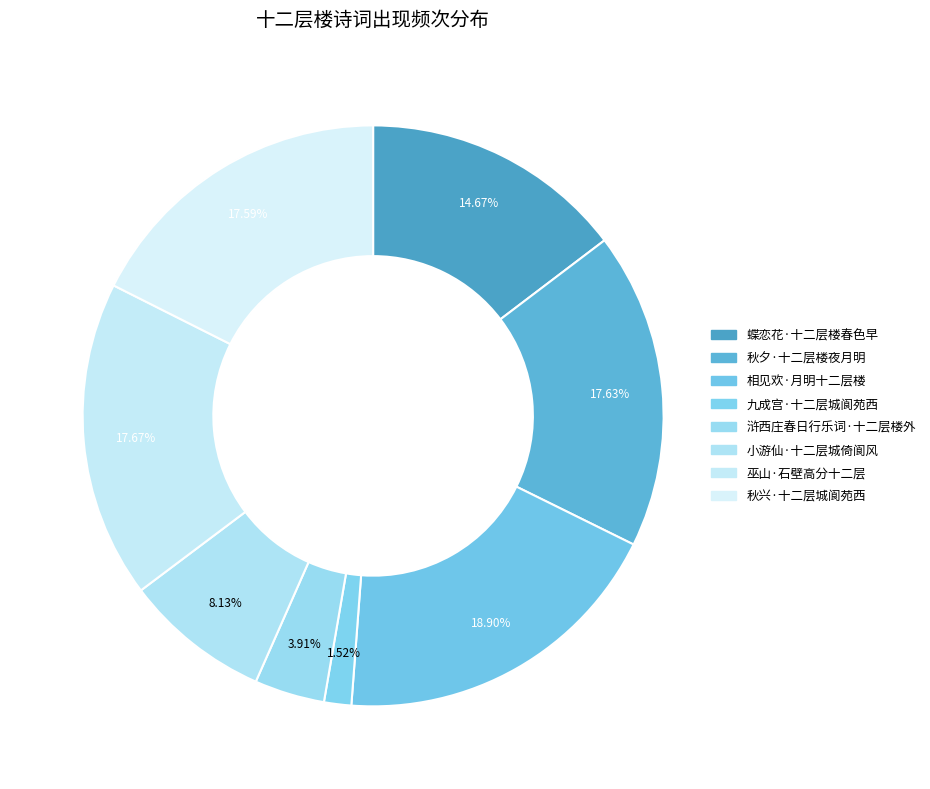

What percentage is NOT represented by 小游仙·十二层城倚阆风?

91.9%